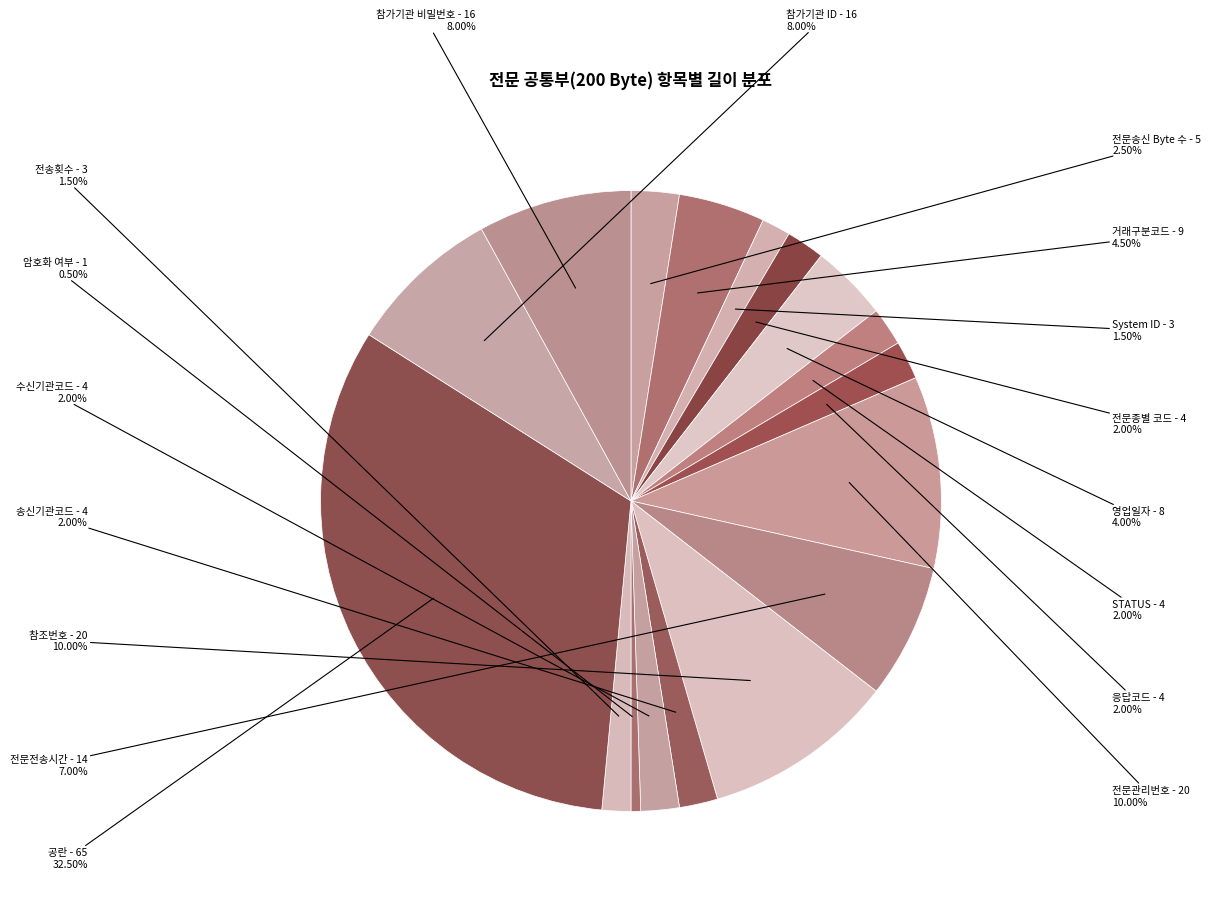

Which category has the smallest portion of the pie?

암호화 여부